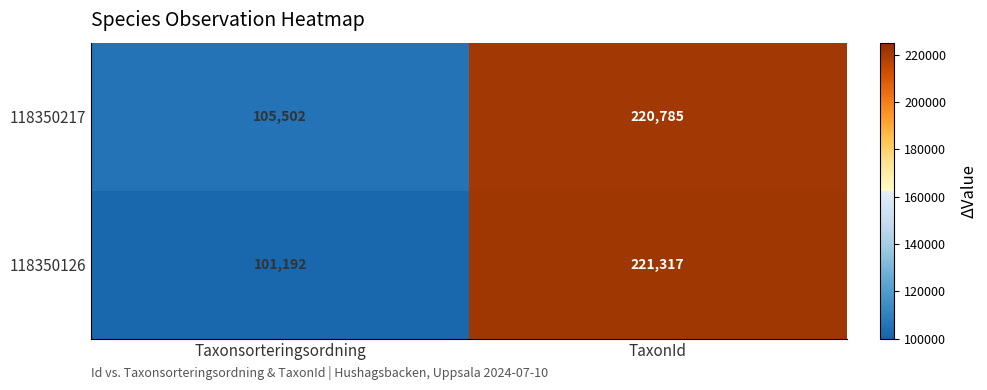

What is the difference between the 118350126 values at TaxonId and Taxonsorteringsordning?

120125